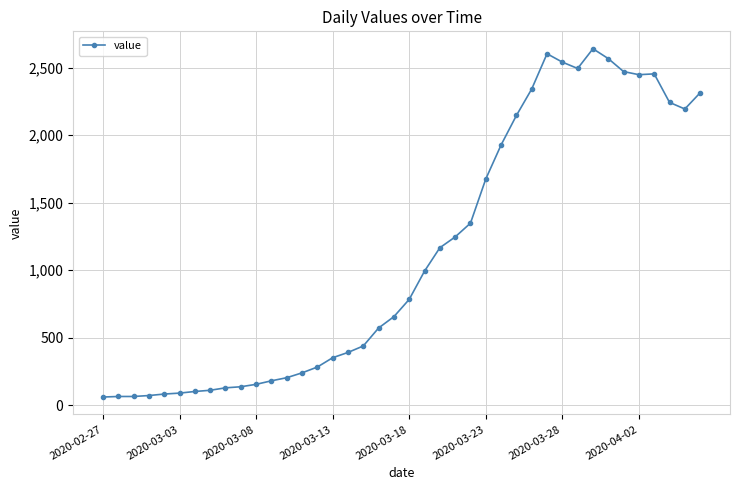

What is the difference between the maximum and minimum values?

2578